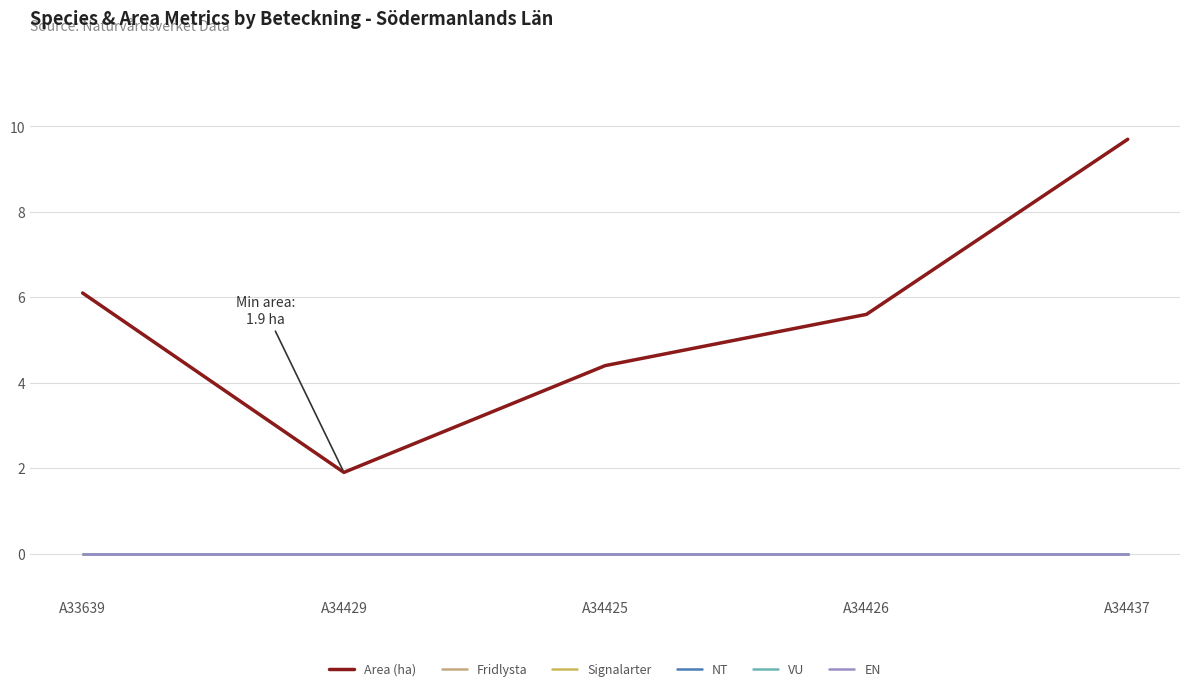

What is the spread (max minus min) of values at A34425?

4.4